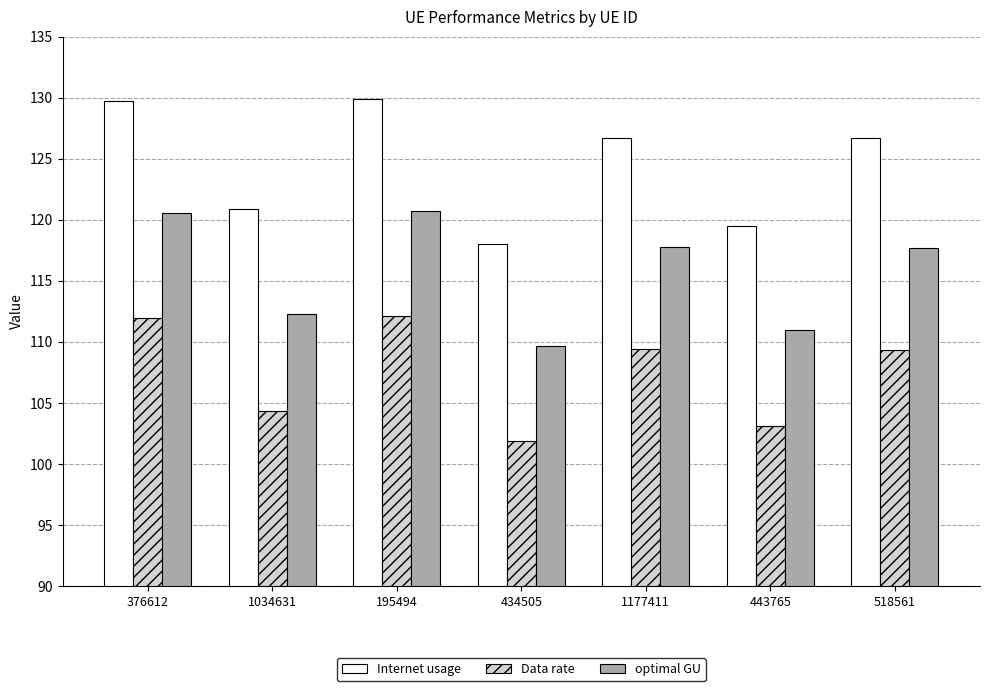

At which label does Data rate first exceed 109?

376612